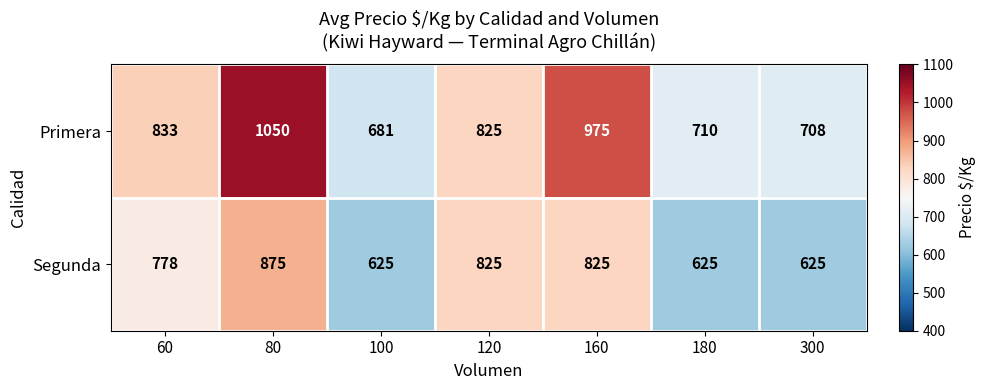

What is the lowest value of the Segunda series?

625